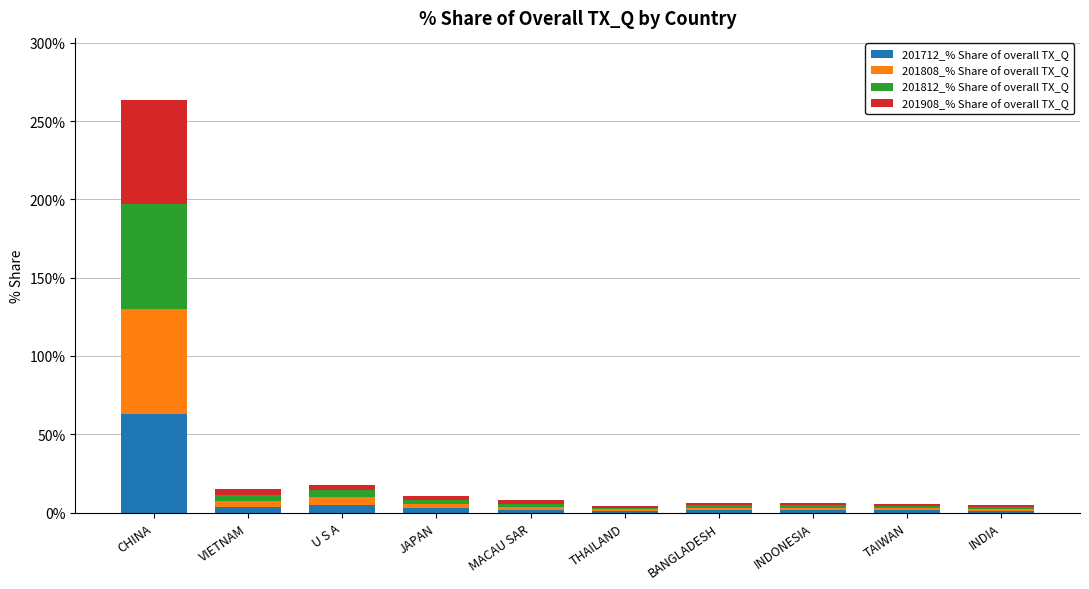

What is the difference between the maximum and second lowest values in the 201712_% Share of overall TX_Q series?

61.6